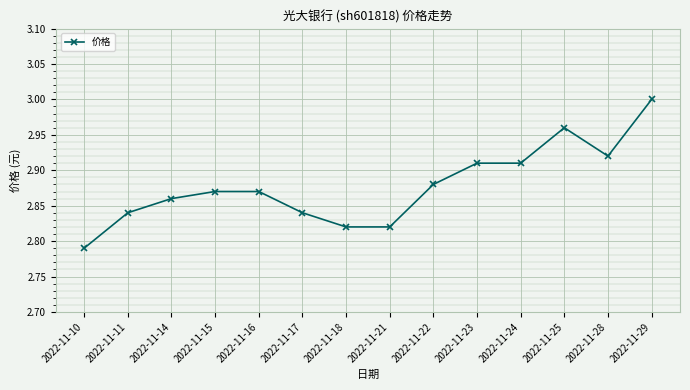

The value at 2022-11-11 is 3.8. True or false?

False